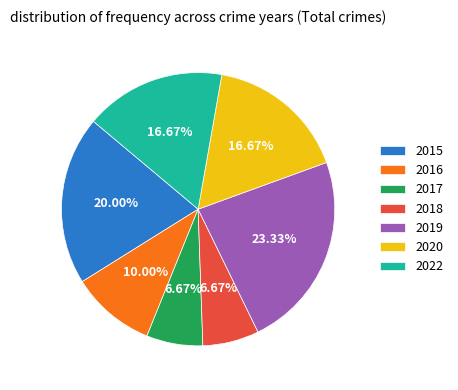

Is there a majority slice in this chart?

No